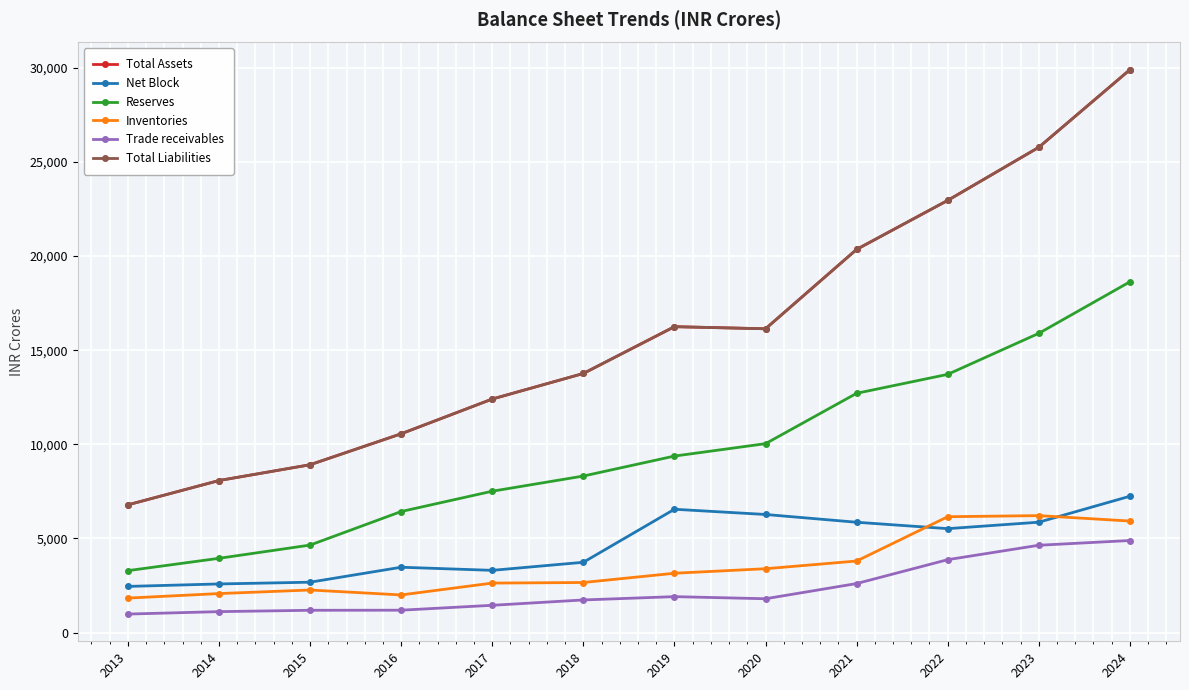

Is this an area chart (filled region under the line)?

No